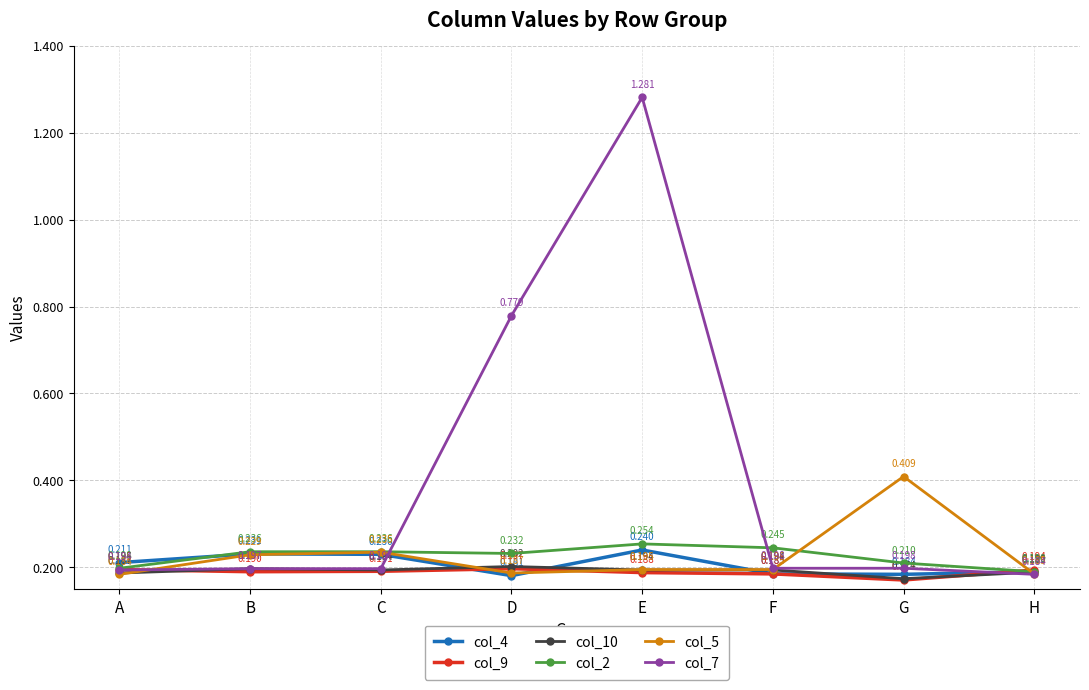

After their last crossing, which series has the higher values: col_2 or col_9?

col_9